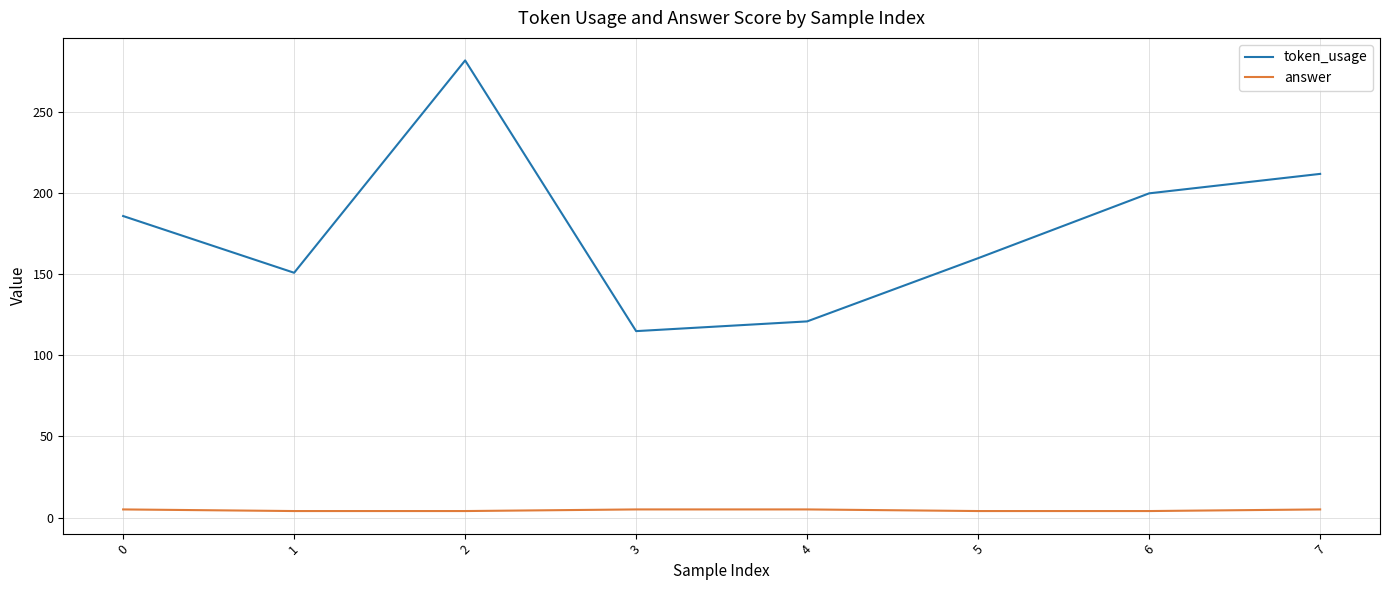

True or false: token_usage has a value of 42 at 3.

False